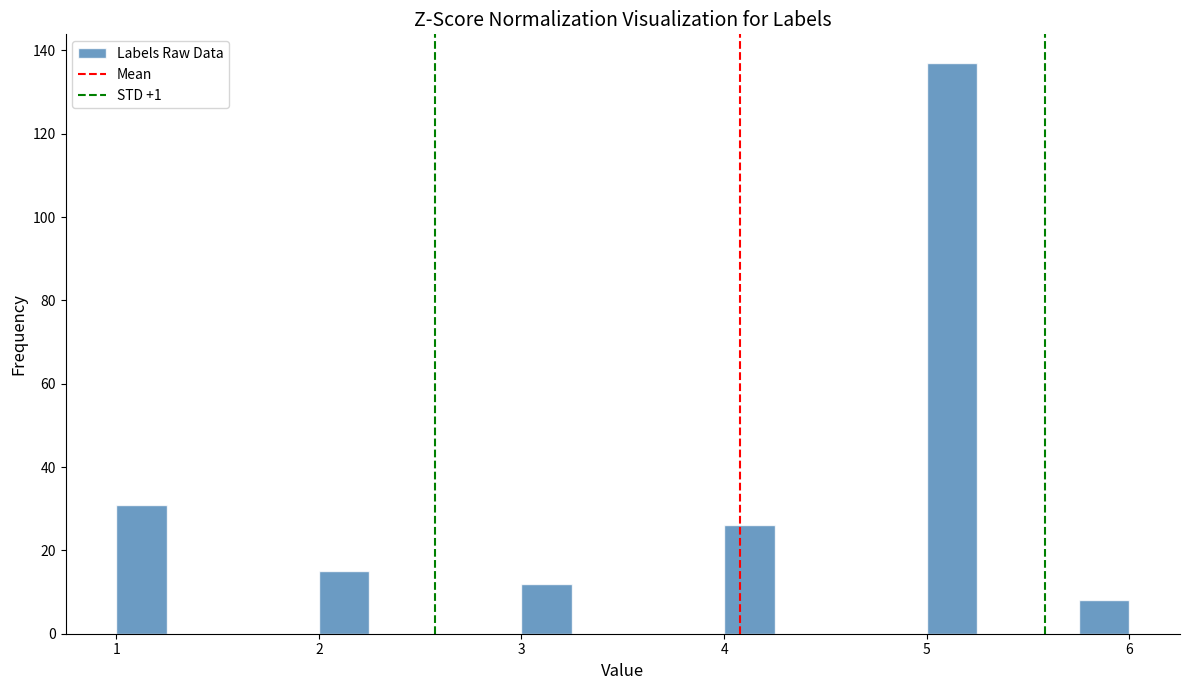

Around what value on the x-axis is the tallest bar? Give the approximate position of its centre, as read against the axis.

5.1